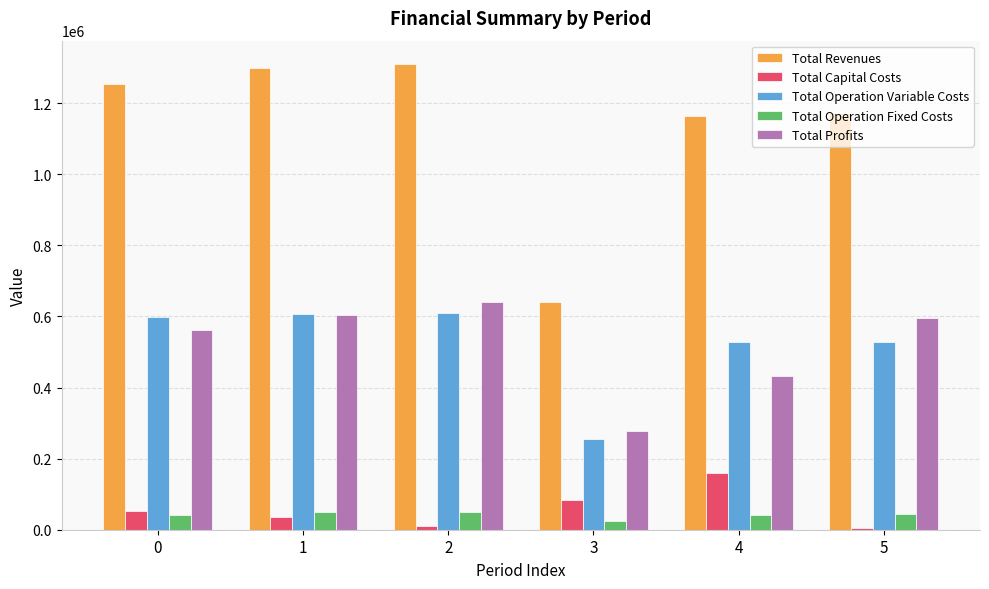

How many bars are there in each group?

5